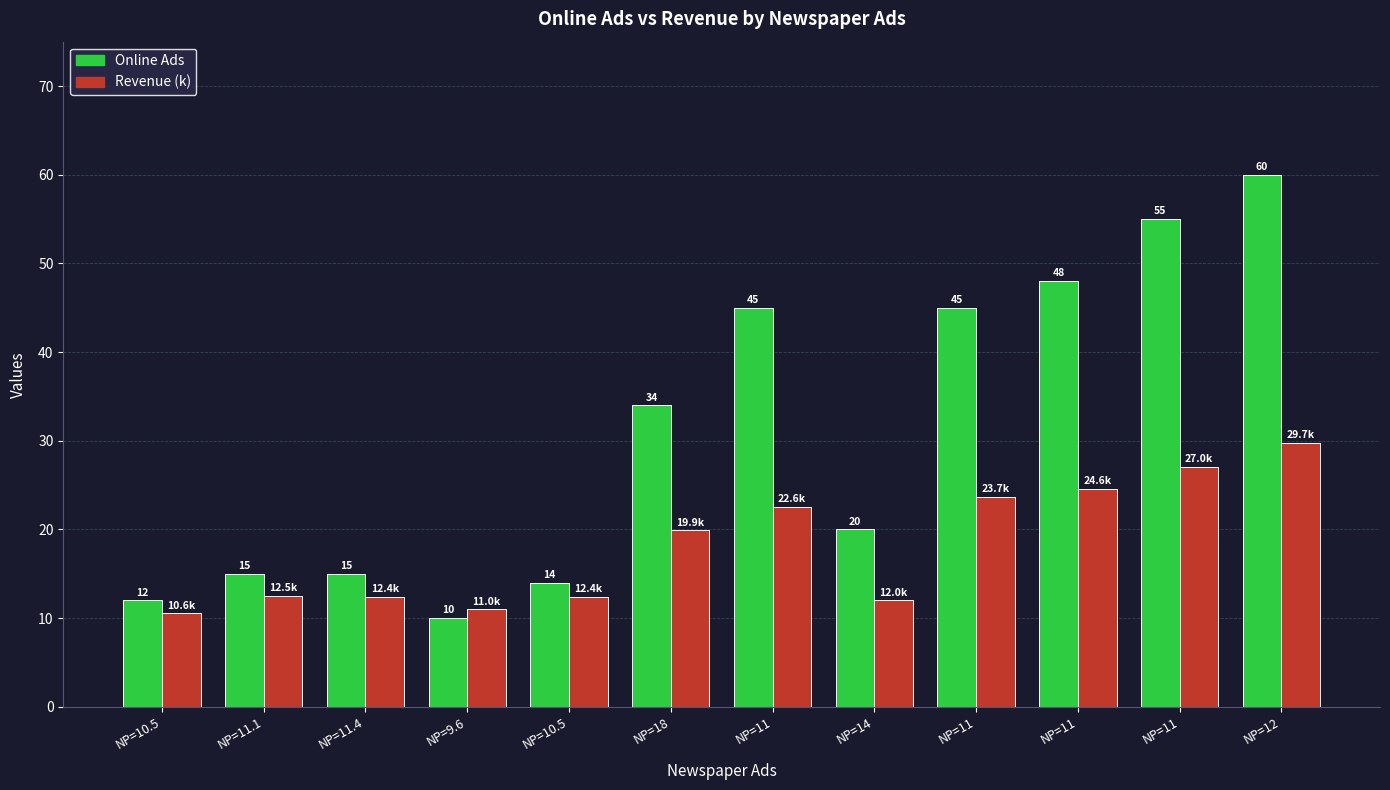

What is the approximate value of Online Ads at NP=11?

45.0